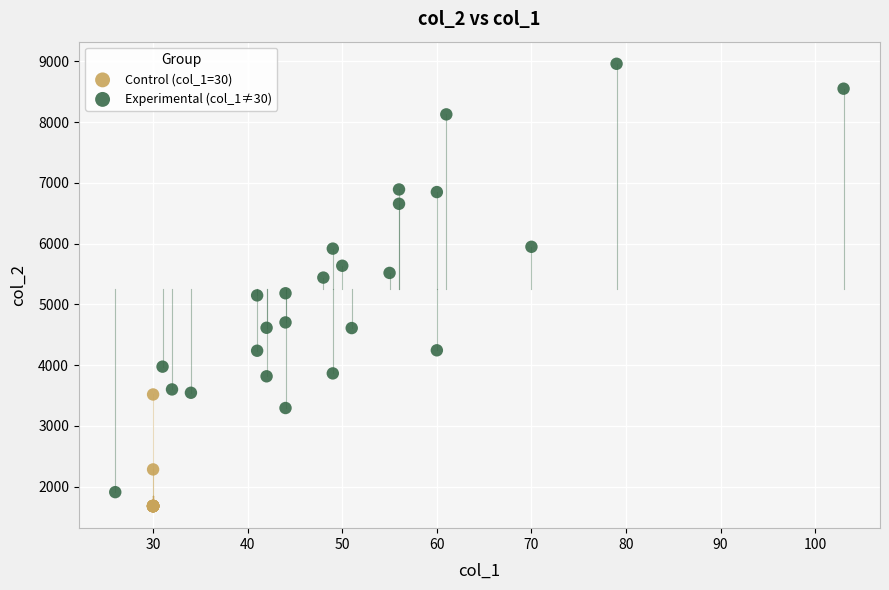

Which series reaches the maximum Y coordinate?

Experimental (col_1≠30)